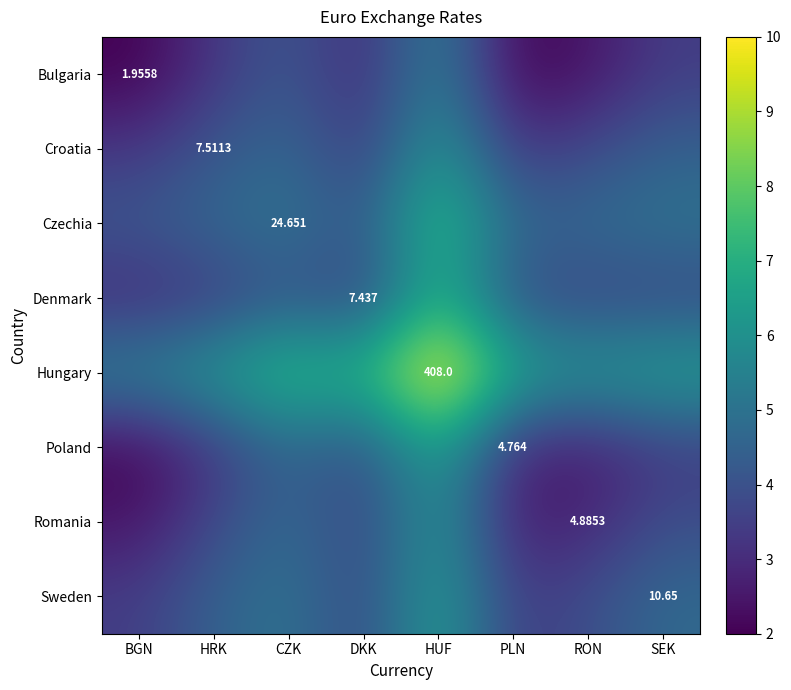

How many data points in Sweden are above 4?

4